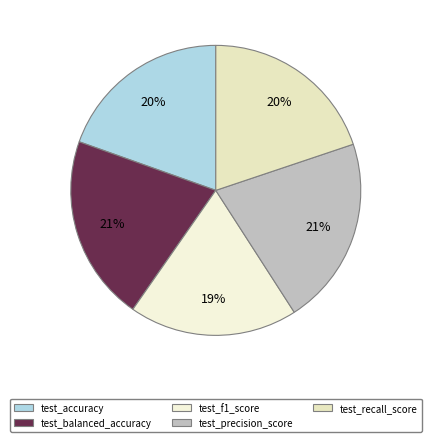

Is there a majority slice in this chart?

No